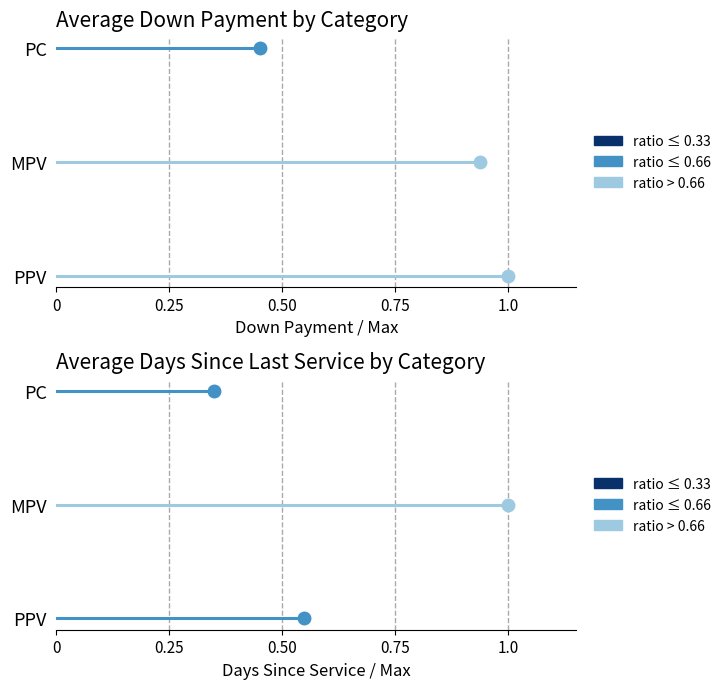

Count the number of data series in this chart.

3